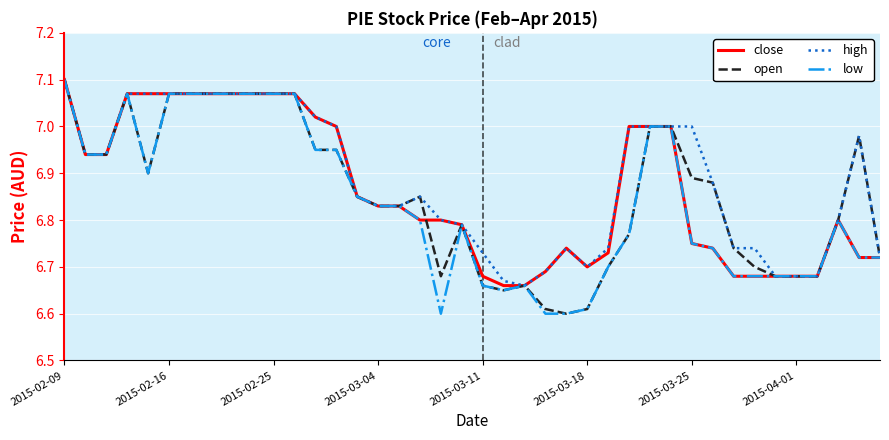

At which category is the sum across all series the highest?

2015-02-09